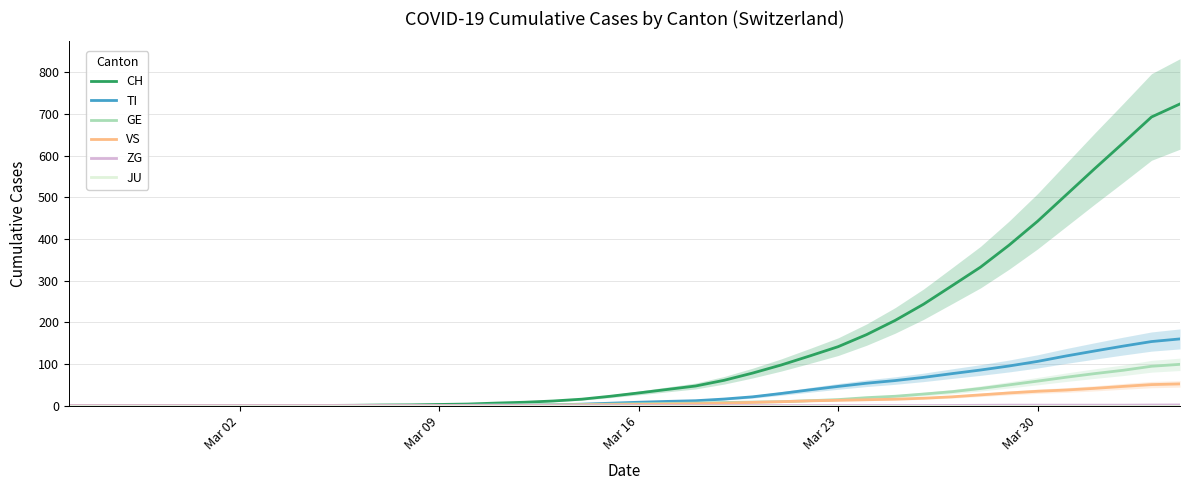

Does the chart have visible grid lines?

Yes